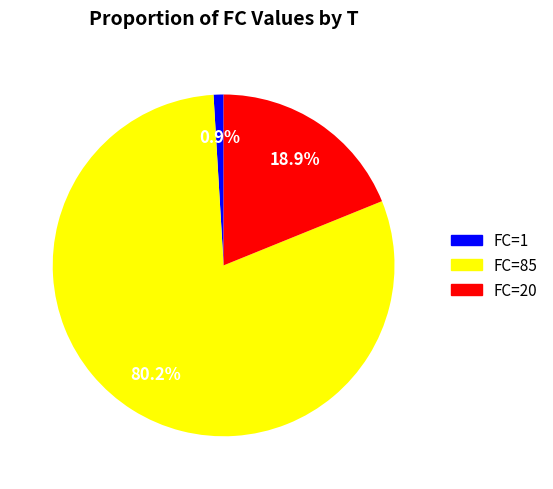

Between FC=20 and FC=85, which is larger?

FC=85